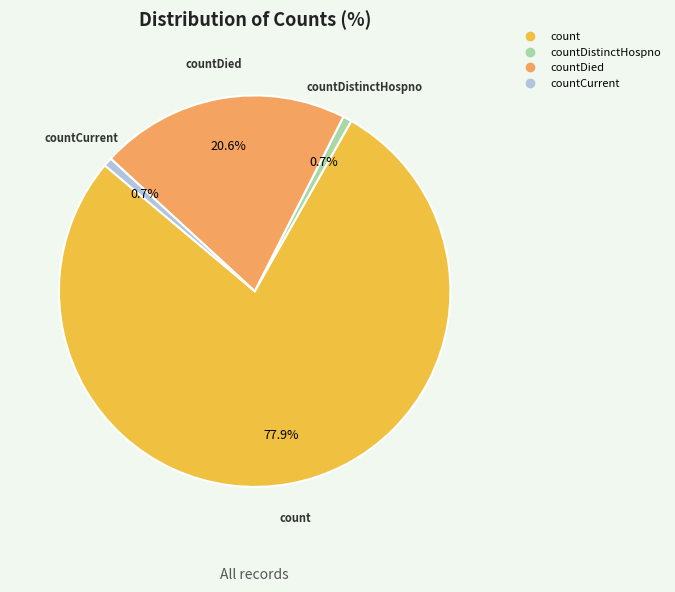

Is there any slice that represents more than half of the pie?

Yes